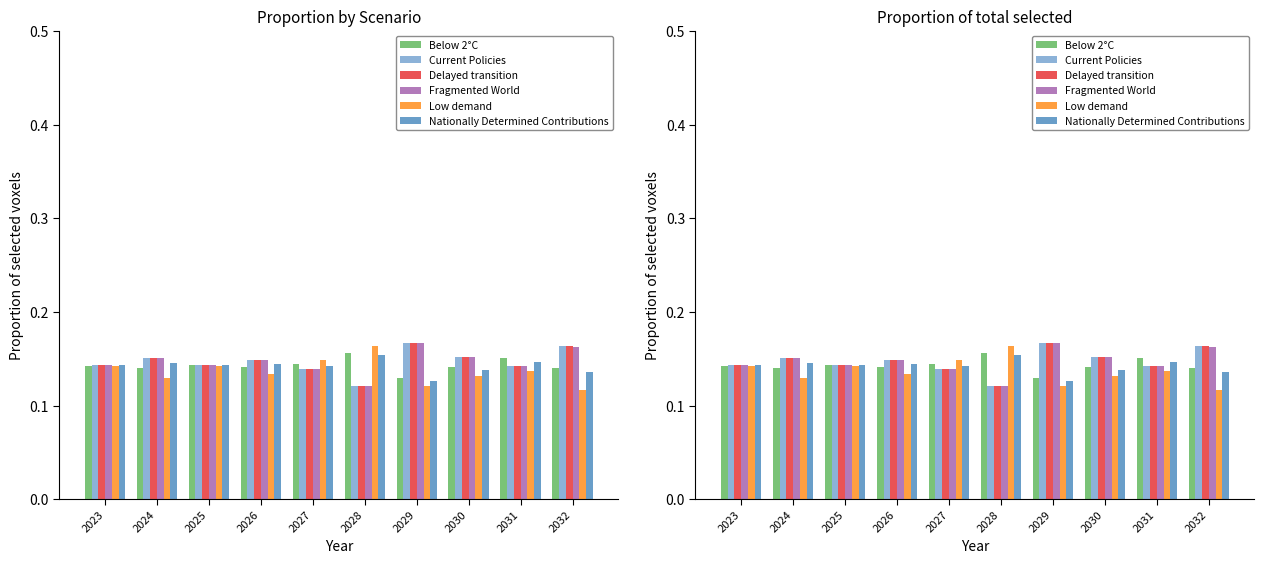

What is the total value across all series at 2031?

0.9